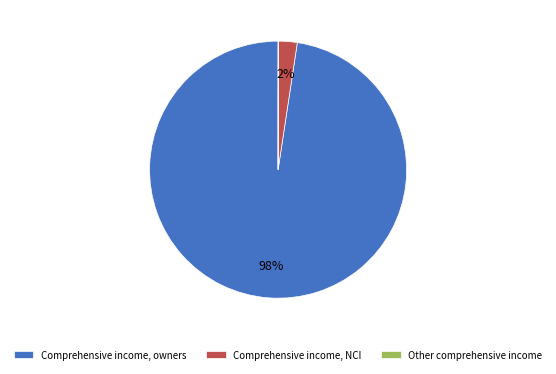

The Comprehensive income, owners slice represents 91% of the pie. True or false?

False